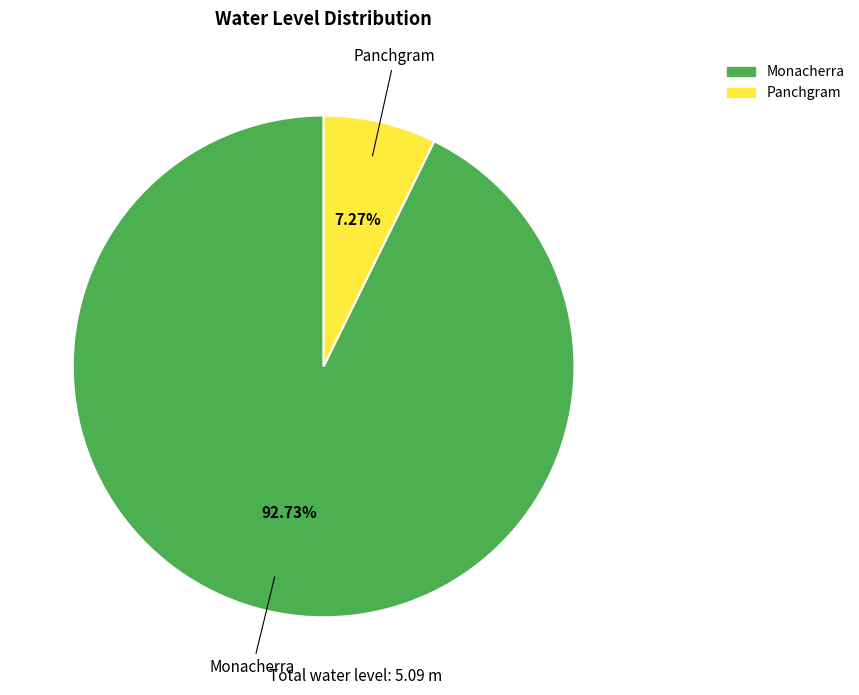

The Monacherra slice represents 99% of the pie. True or false?

False